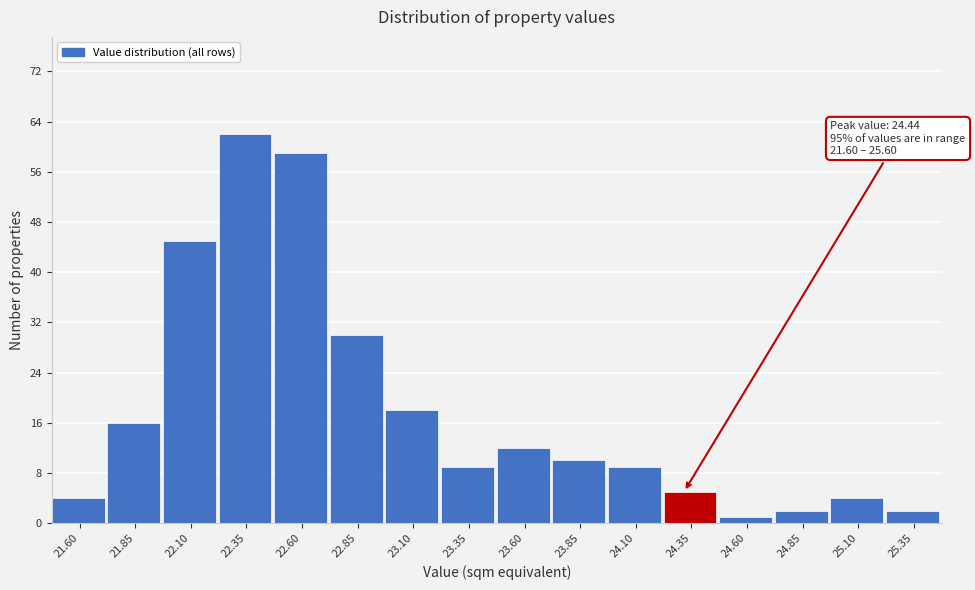

Reading left to right, list all the values displayed in this chart.

4	16	45	62	59	30	18	9	12	10	9	5	1	2	4	2